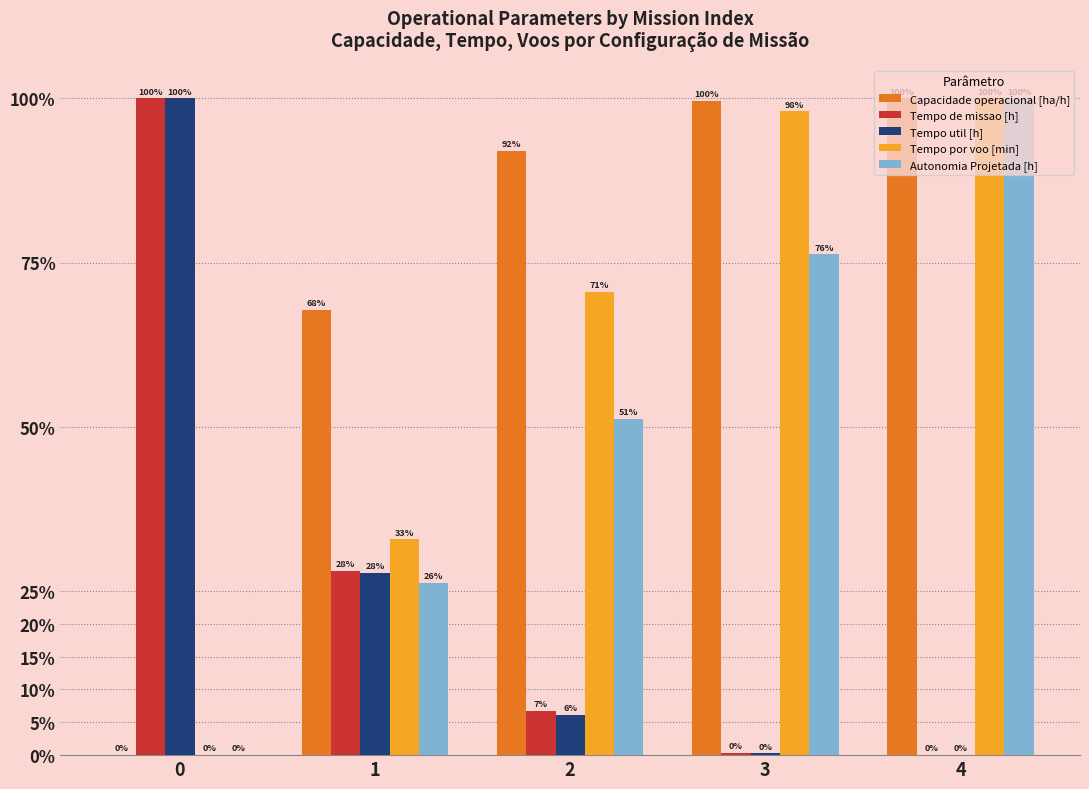

Which series changed the most between 2 and 4?

Autonomia Projetada [h]